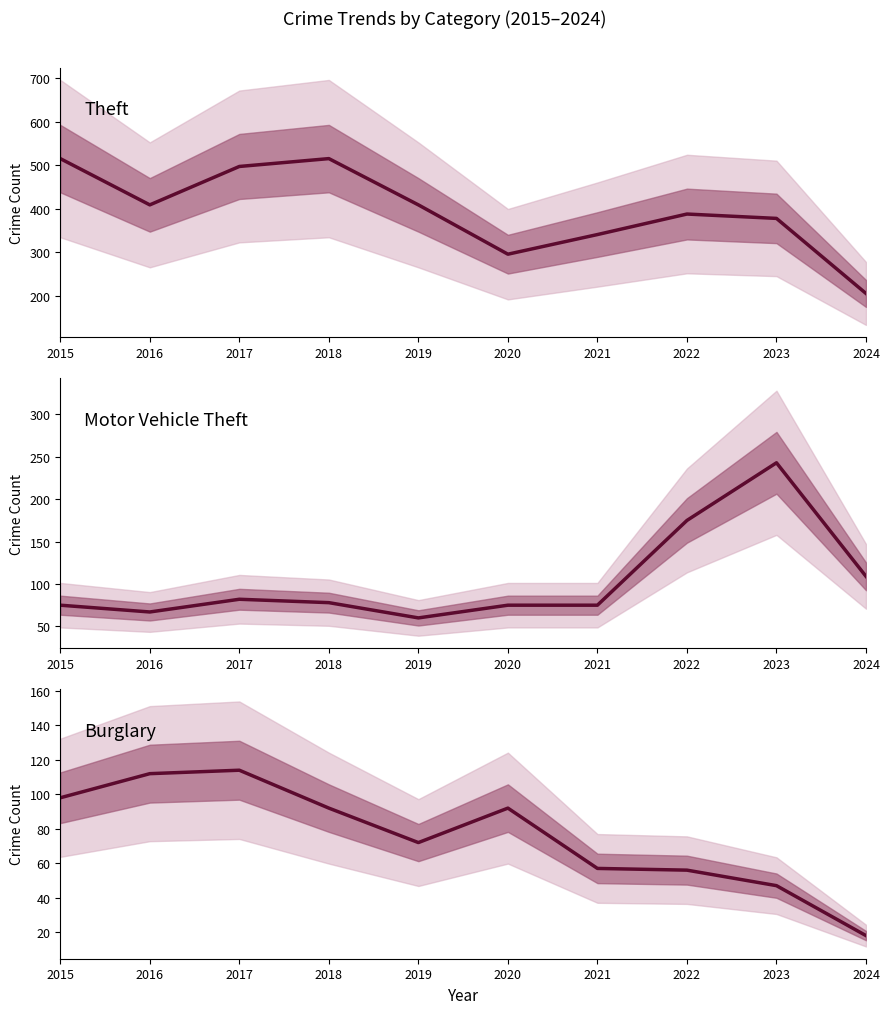

Reading left to right, list all the values displayed in this chart.

Theft: 515	409	497	515	409	296	341	388	378	206
Motor Vehicle Theft: 75	67	82	78	60	75	75	175	243	109
Burglary: 98	112	114	92	72	92	57	56	47	18